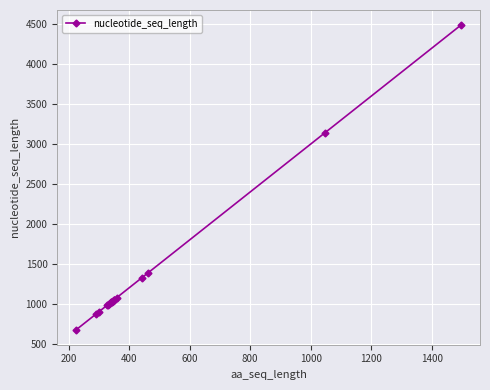

The value at 10 is 448. True or false?

False